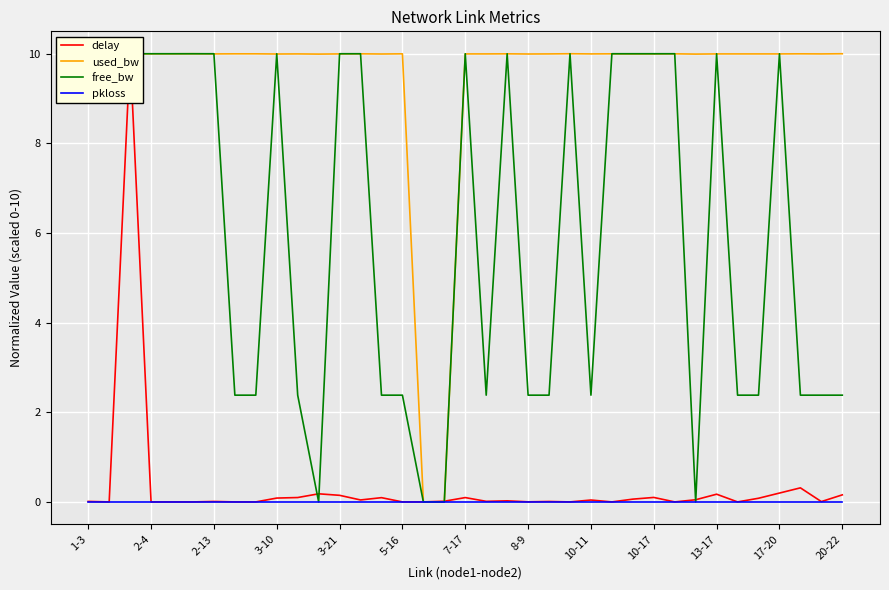

How many intersections are there between used_bw and free_bw?

17